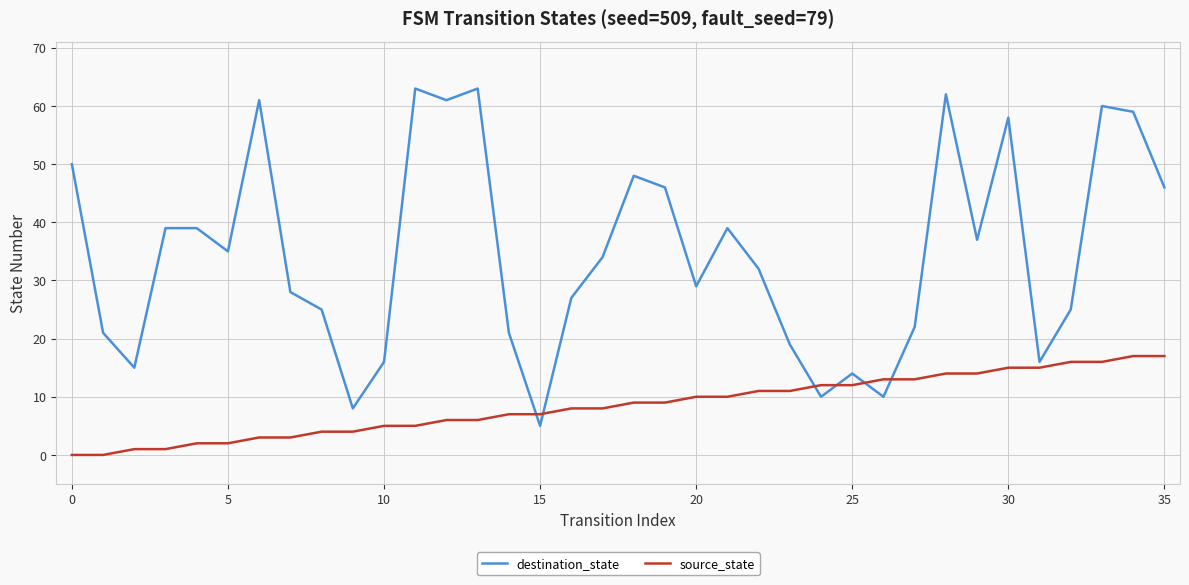

True or false: destination_state and source_state cross at least once.

True